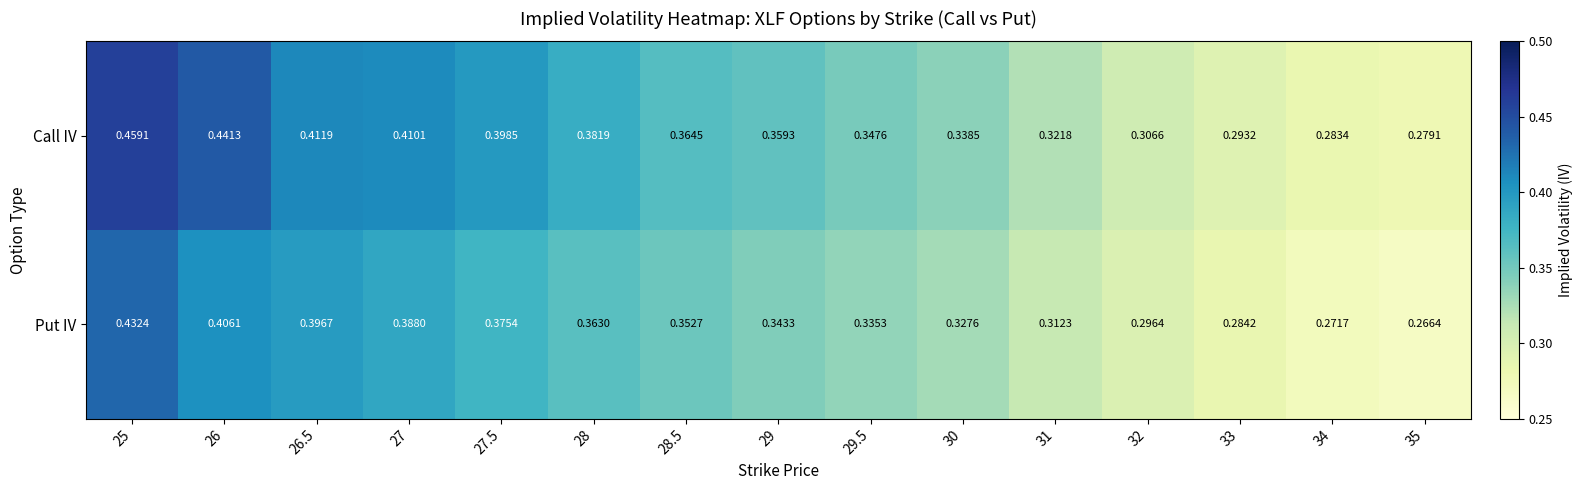

Which series changed the most between 26.5 and 28?

Put IV